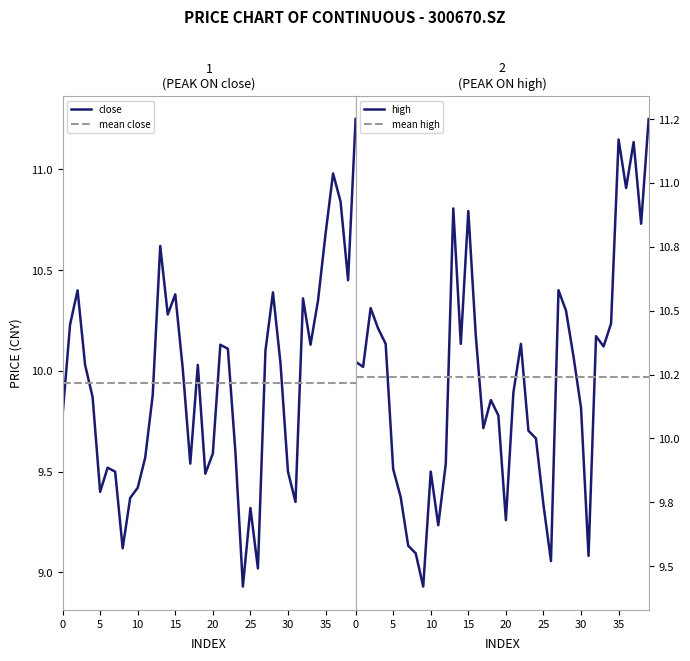

Reading left to right, extract all data points from this chart.

close: 9.8	10.2	10.4	10.0	9.9	9.4	9.5	9.5	9.1	9.4	9.4	9.6	9.9	10.6	10.3	10.4	10.0	9.5	10.0	9.5	9.6	10.1	10.1	9.6	8.9	9.3	9.0	10.1	10.4	10.0	9.5	9.3	10.4	10.1	10.3	10.7	11.0	10.8	10.4	11.2
high: 10.3	10.3	10.5	10.4	10.4	9.9	9.8	9.6	9.6	9.4	9.9	9.7	9.9	10.9	10.4	10.9	10.4	10.0	10.2	10.1	9.7	10.2	10.4	10.0	10.0	9.7	9.5	10.6	10.5	10.3	10.1	9.5	10.4	10.4	10.4	11.2	11.0	11.2	10.8	11.2